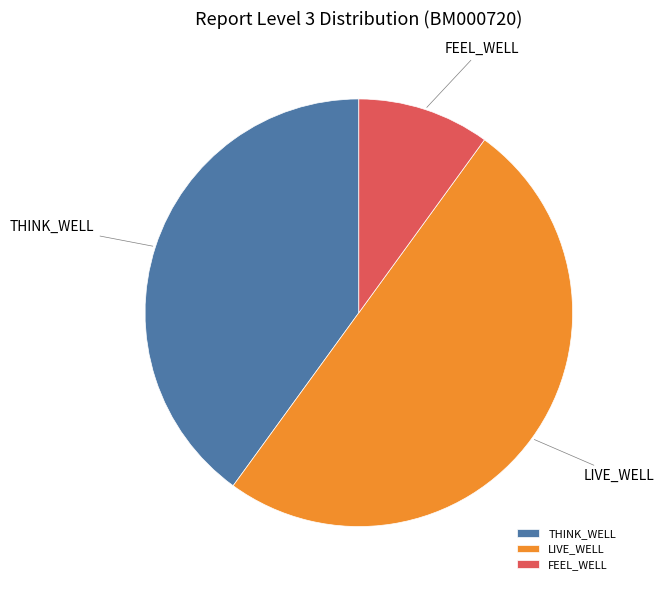

Which slice is the largest?

LIVE_WELL